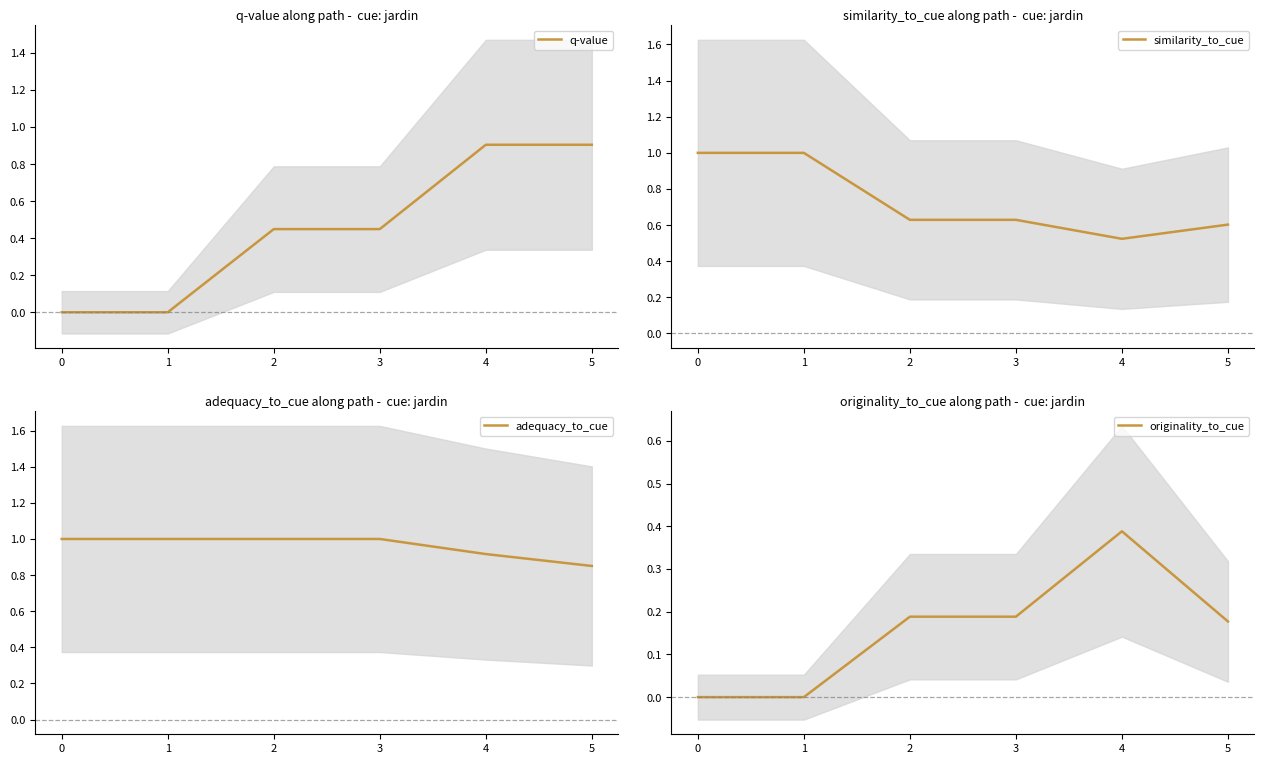

How many values in the q-value series exceed 0?

4